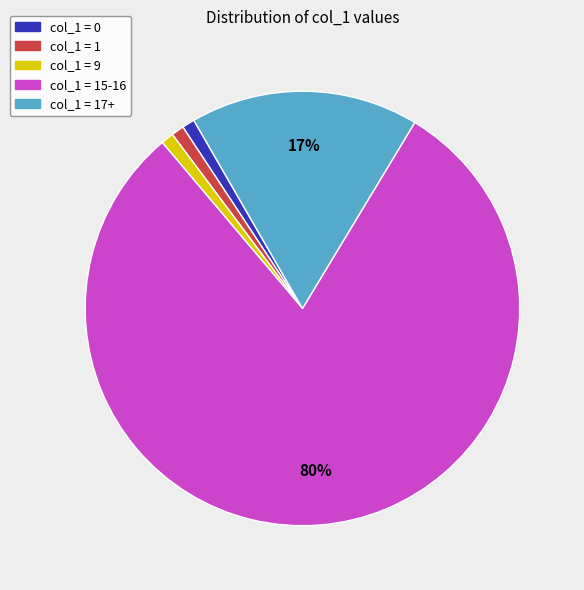

To the nearest percent, what is the average slice percentage?

20%